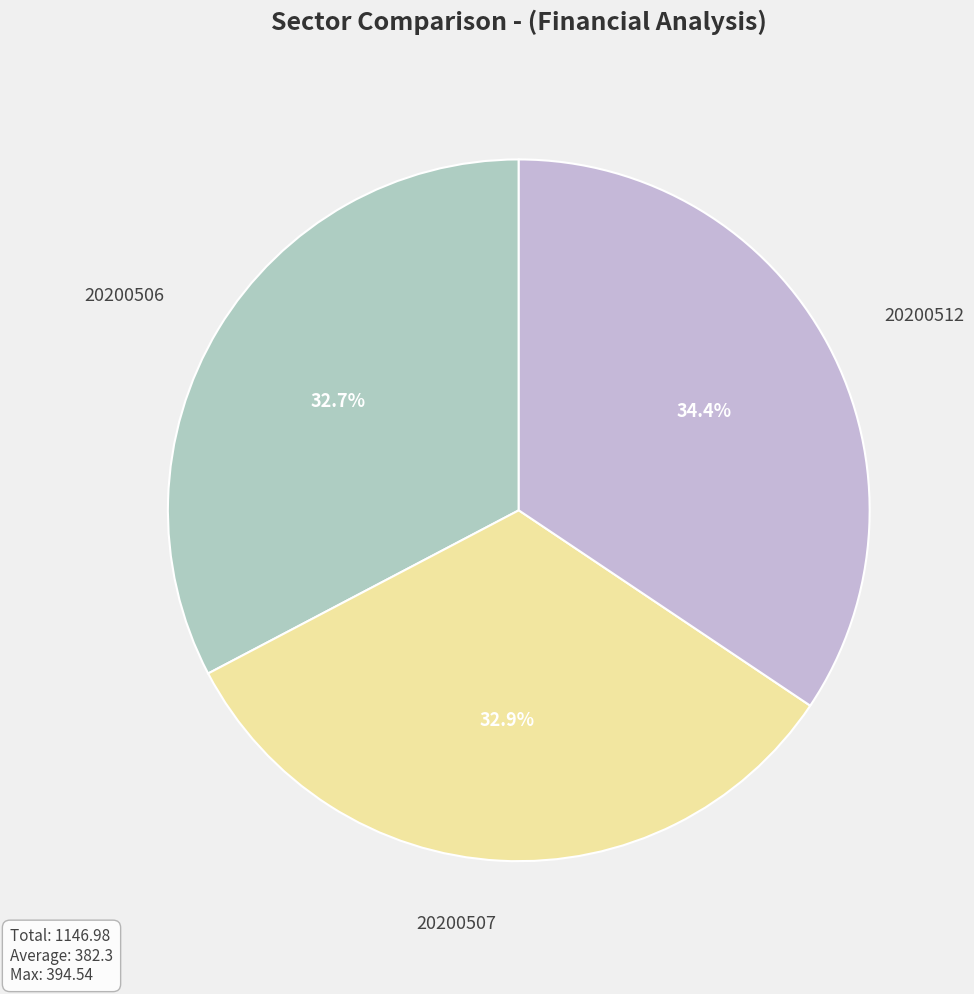

Which category has the biggest portion of the pie?

20200512